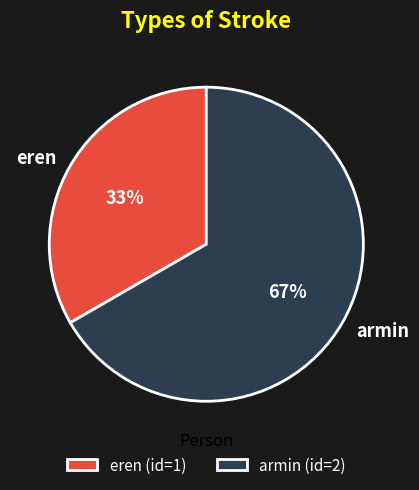

The eren slice represents 33% of the pie. True or false?

True